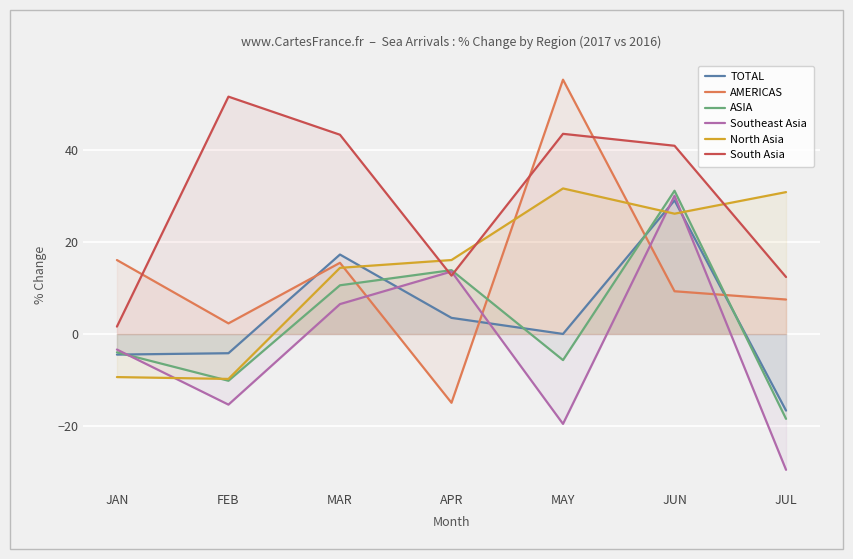

Is it true that AMERICAS equals 8.1 at JAN?

False